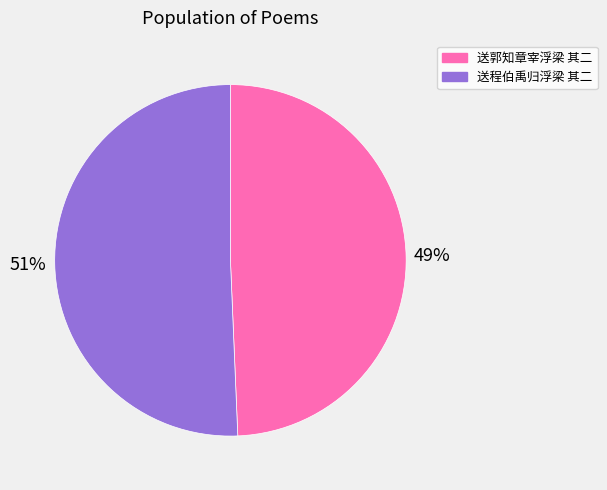

Does any single category account for the majority?

Yes